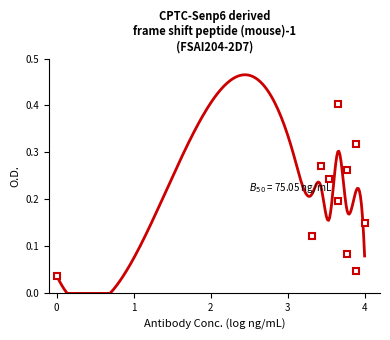

What is the sum of the values at 1 and 5?

0.5